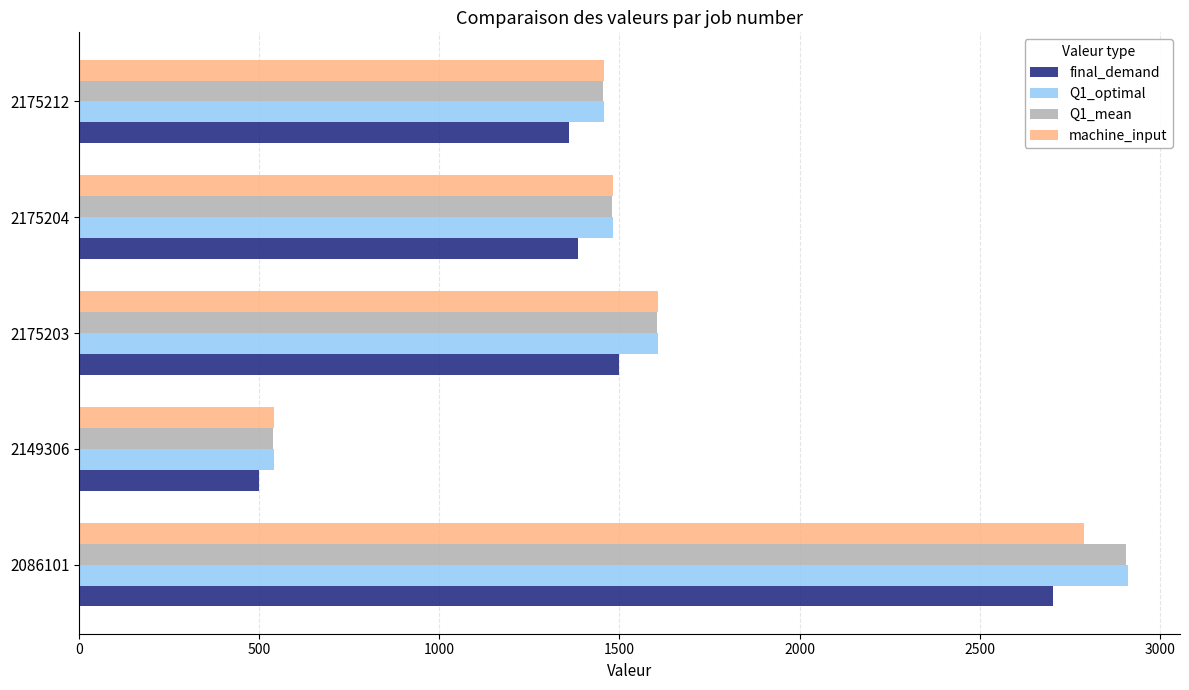

Is the value of Q1_optimal at 2175212 greater than the value of machine_input at 2086101?

No